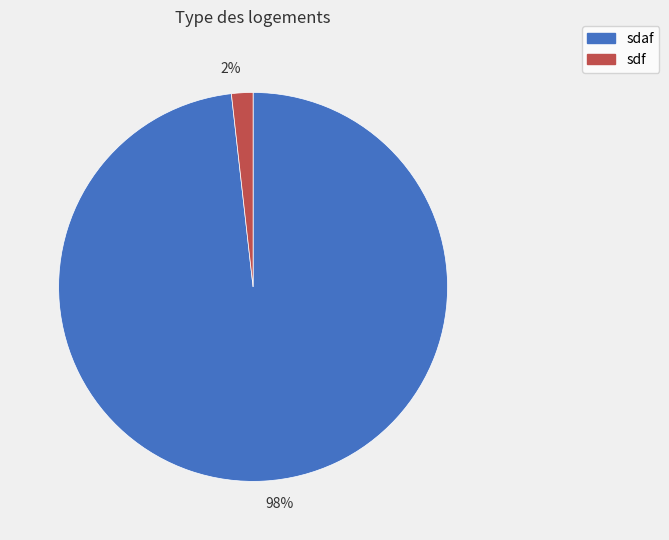

To the nearest percent, what is the average slice percentage?

50%